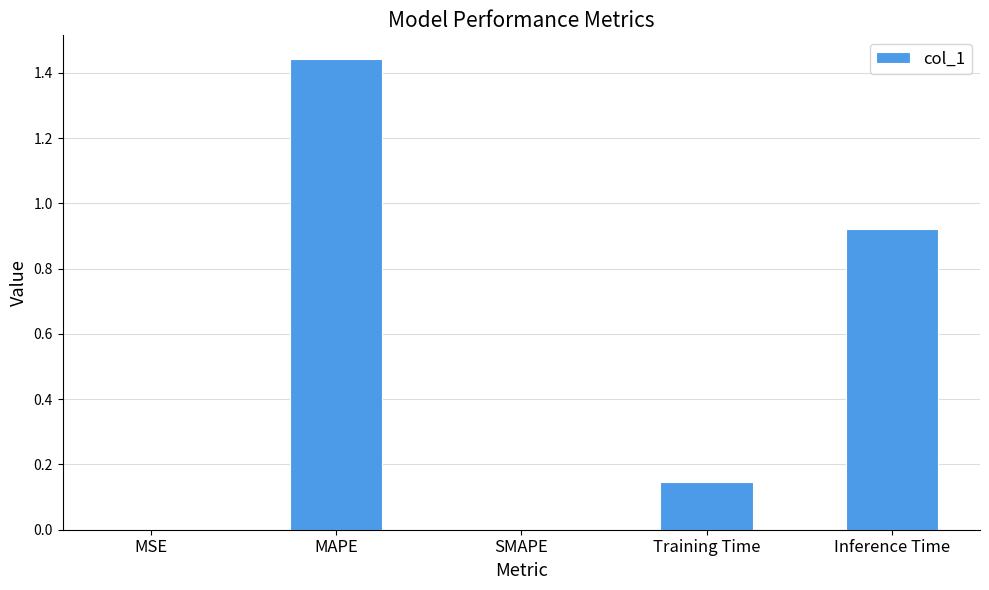

Which category has the highest value across all series?

MAPE